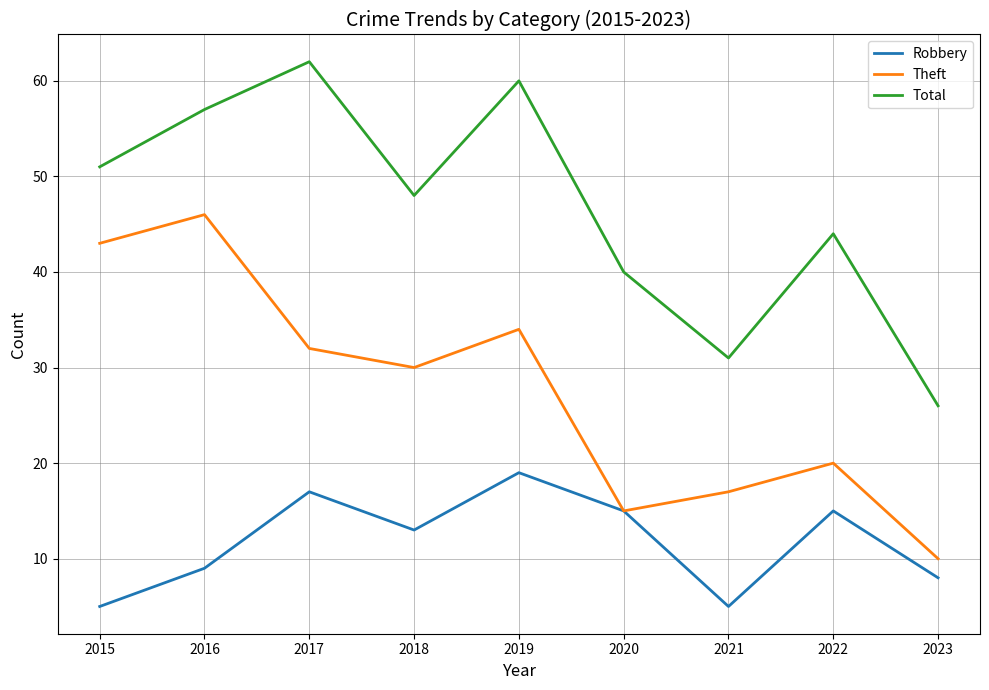

The value of Total at 2021 is 43. True or false?

False